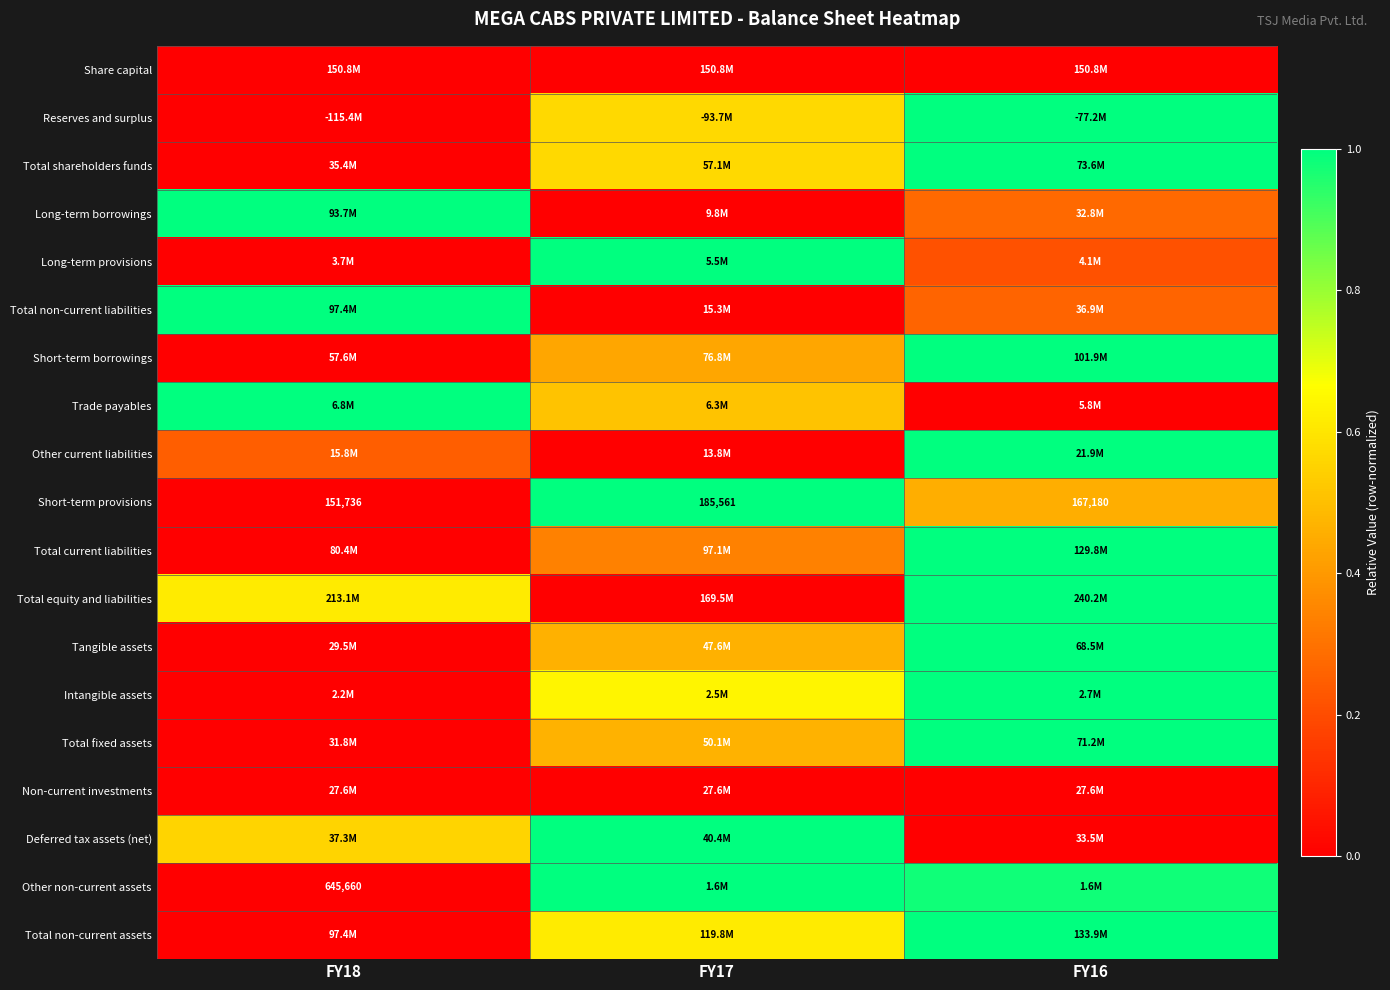

The value of Total non-current assets at FY17 is 0.3. True or false?

False